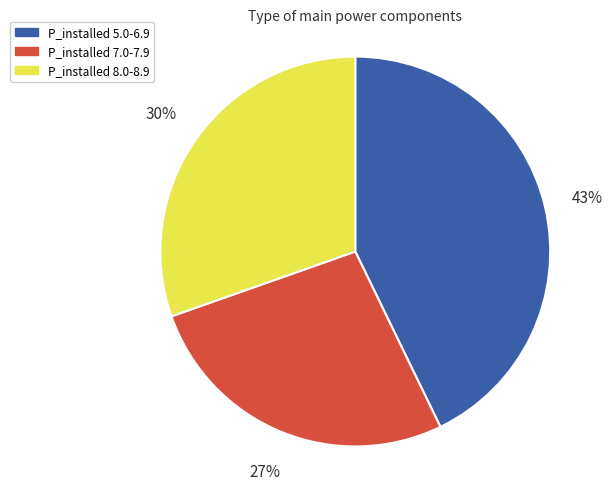

Does any single category account for the majority?

No